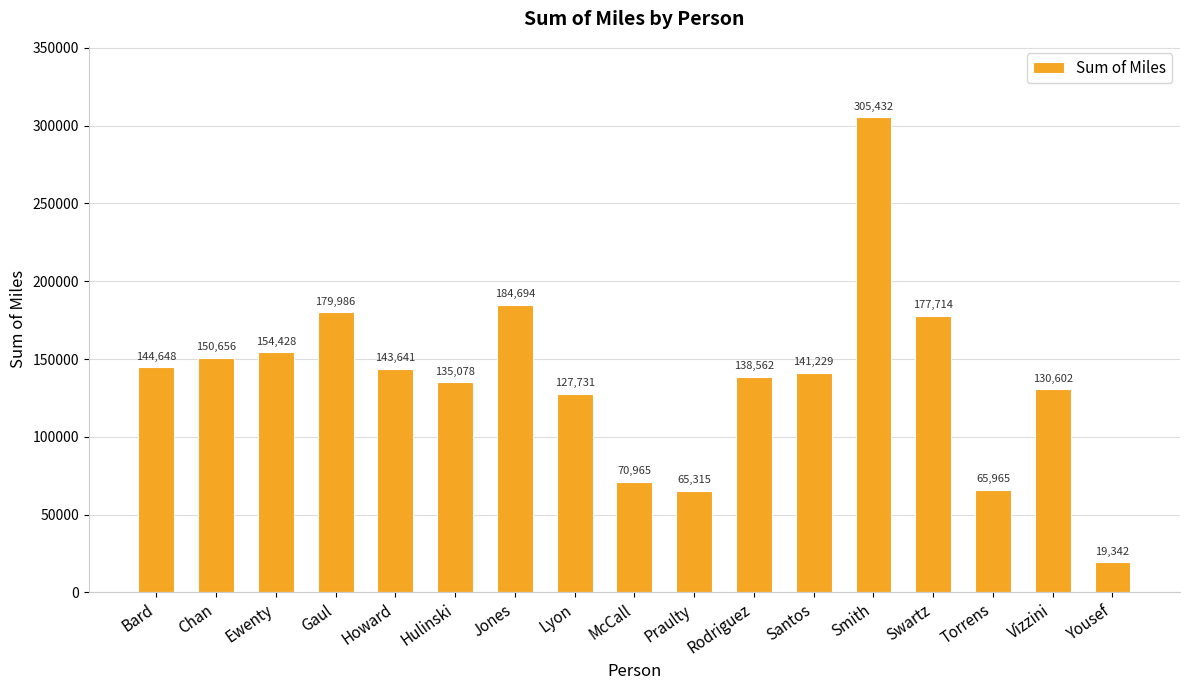

Which category has the lowest value across all series?

Yousef